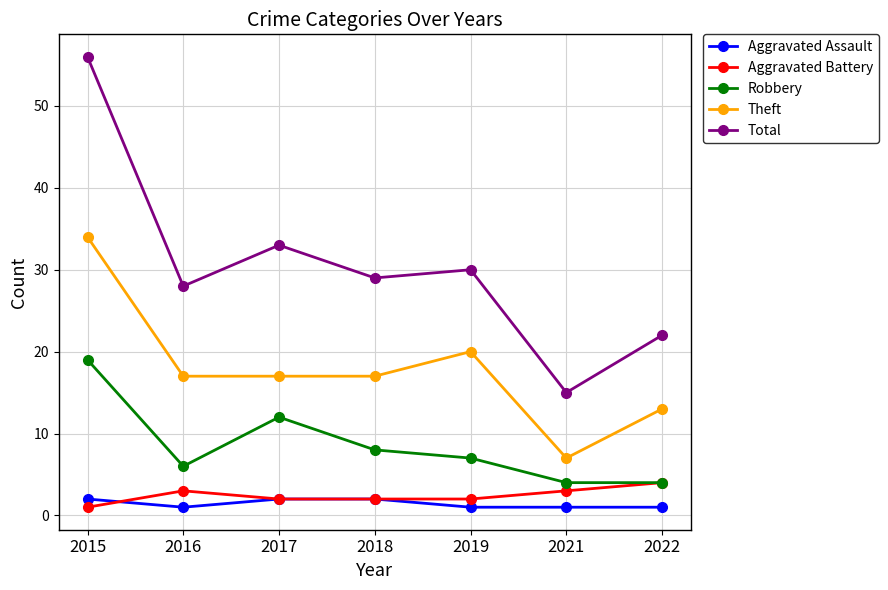

Is it true that Total equals 30 at 2019?

True